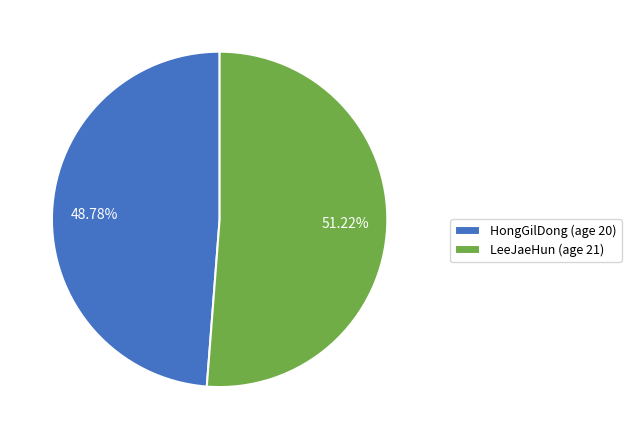

Count the number of slices in the pie.

2